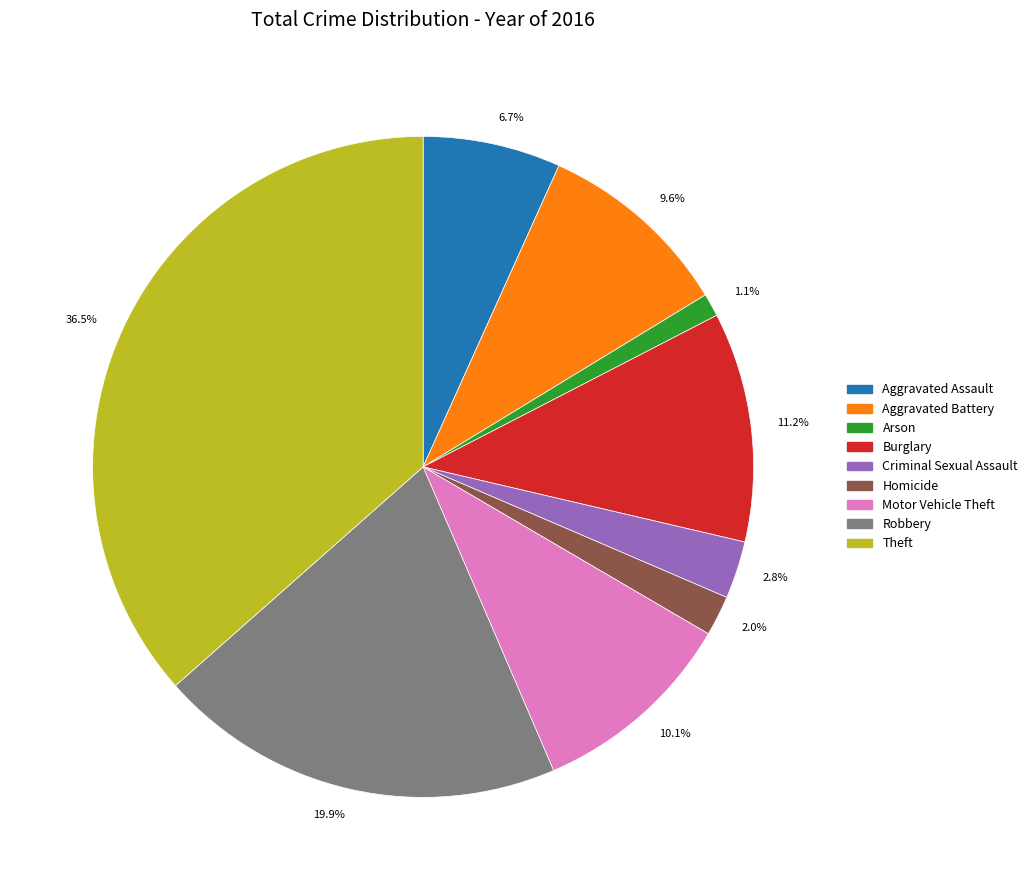

Rank the categories by value from highest to lowest.

Theft, Robbery, Burglary, Motor Vehicle Theft, Aggravated Battery, Aggravated Assault, Criminal Sexual Assault, Homicide, Arson